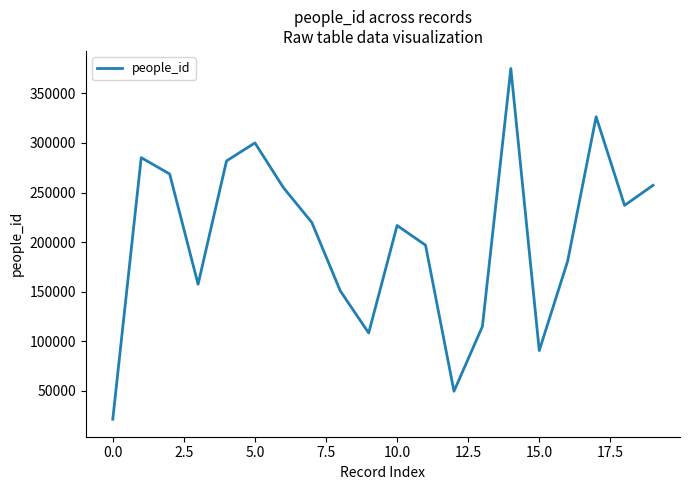

What is the minimum value shown in the chart?

21437